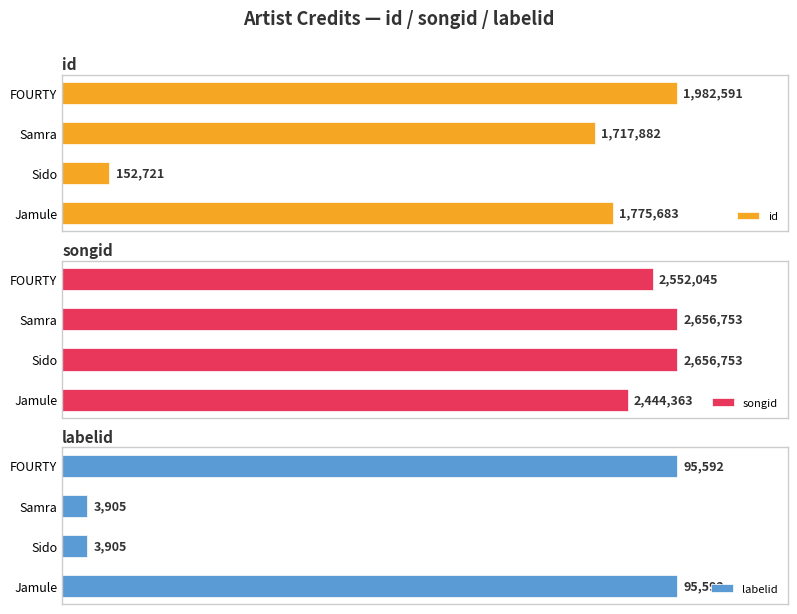

At FOURTY, list the series in order from smallest to largest.

labelid, id, songid